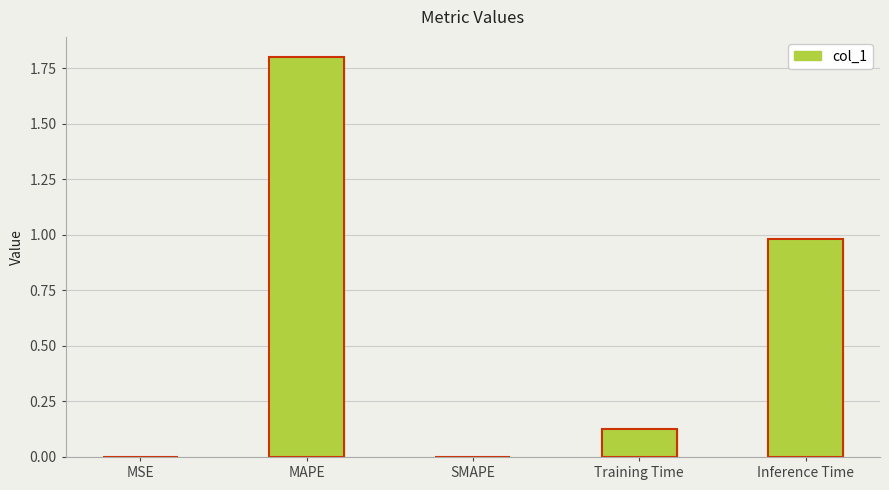

At which label is the value closest to 0?

SMAPE